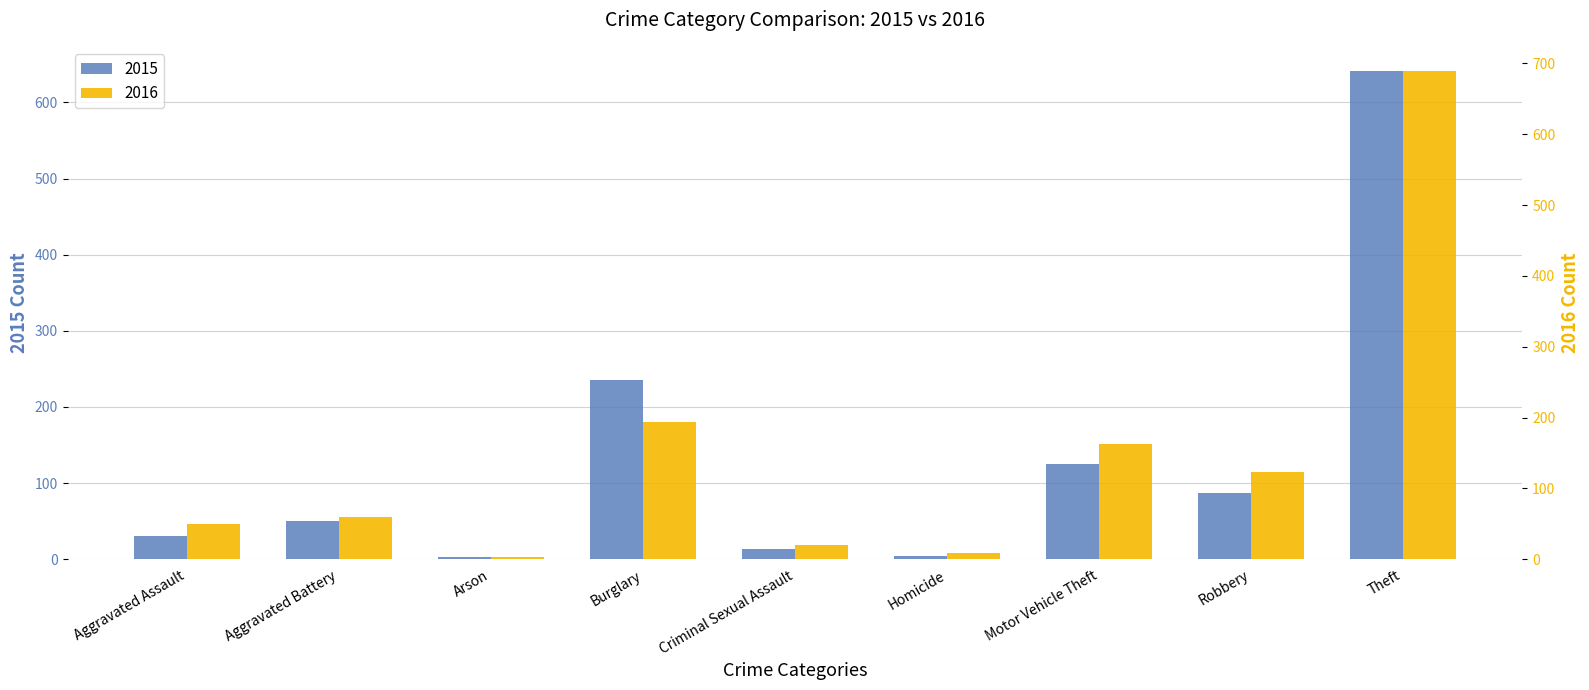

Reading left to right, what are all the values shown in this chart?

2015: 31	50	3	236	13	4	125	87	641
2016: 50	60	3	194	20	8	163	123	689